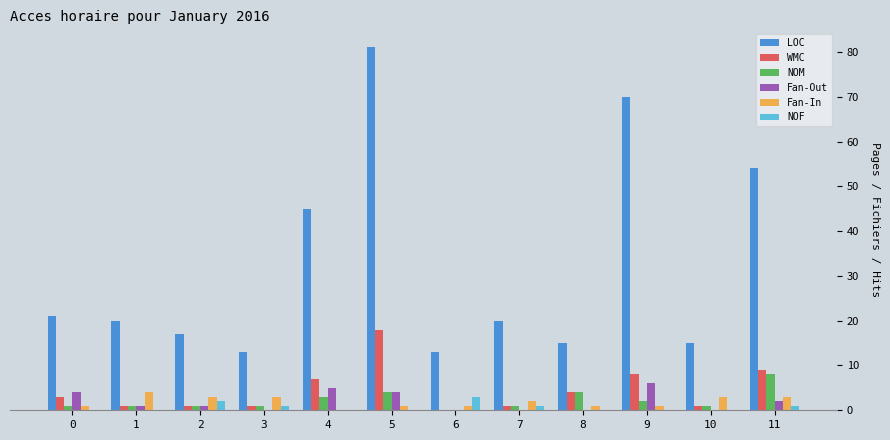

Which series has the largest total across all categories?

LOC